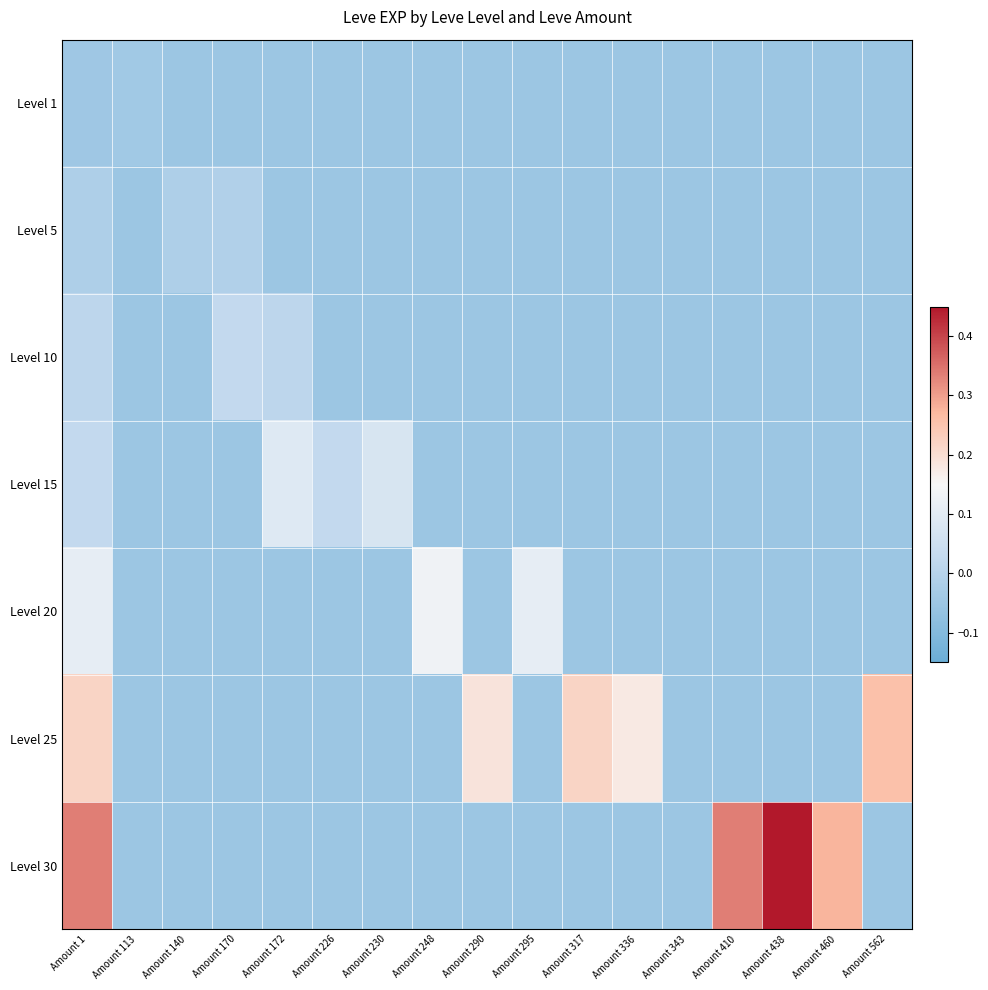

Reading right to left, list all the values displayed in this chart.

Level 1: Amount 562=-0.1	Amount 460=-0.1	Amount 438=-0.1	Amount 410=-0.1	Amount 343=-0.1	Amount 336=-0.1	Amount 317=-0.1	Amount 295=-0.1	Amount 290=-0.1	Amount 248=-0.1	Amount 230=-0.1	Amount 226=-0.1	Amount 172=-0.1	Amount 170=-0.1	Amount 140=-0.1	Amount 113=-0.0	Amount 1=-0.0
Level 5: Amount 562=-0.1	Amount 460=-0.1	Amount 438=-0.1	Amount 410=-0.1	Amount 343=-0.1	Amount 336=-0.1	Amount 317=-0.1	Amount 295=-0.1	Amount 290=-0.1	Amount 248=-0.1	Amount 230=-0.1	Amount 226=-0.1	Amount 172=-0.1	Amount 170=-0.0	Amount 140=-0.0	Amount 113=-0.1	Amount 1=-0.0
Level 10: Amount 562=-0.1	Amount 460=-0.1	Amount 438=-0.1	Amount 410=-0.1	Amount 343=-0.1	Amount 336=-0.1	Amount 317=-0.1	Amount 295=-0.1	Amount 290=-0.1	Amount 248=-0.1	Amount 230=-0.1	Amount 226=-0.1	Amount 172=0.0	Amount 170=0.0	Amount 140=-0.1	Amount 113=-0.1	Amount 1=0.0
Level 15: Amount 562=-0.1	Amount 460=-0.1	Amount 438=-0.1	Amount 410=-0.1	Amount 343=-0.1	Amount 336=-0.1	Amount 317=-0.1	Amount 295=-0.1	Amount 290=-0.1	Amount 248=-0.1	Amount 230=0.1	Amount 226=0.0	Amount 172=0.1	Amount 170=-0.1	Amount 140=-0.1	Amount 113=-0.1	Amount 1=0.0
Level 20: Amount 562=-0.1	Amount 460=-0.1	Amount 438=-0.1	Amount 410=-0.1	Amount 343=-0.1	Amount 336=-0.1	Amount 317=-0.1	Amount 295=0.1	Amount 290=-0.1	Amount 248=0.1	Amount 230=-0.1	Amount 226=-0.1	Amount 172=-0.1	Amount 170=-0.1	Amount 140=-0.1	Amount 113=-0.1	Amount 1=0.1
Level 25: Amount 562=0.3	Amount 460=-0.1	Amount 438=-0.1	Amount 410=-0.1	Amount 343=-0.1	Amount 336=0.2	Amount 317=0.2	Amount 295=-0.1	Amount 290=0.2	Amount 248=-0.1	Amount 230=-0.1	Amount 226=-0.1	Amount 172=-0.1	Amount 170=-0.1	Amount 140=-0.1	Amount 113=-0.1	Amount 1=0.2
Level 30: Amount 562=-0.1	Amount 460=0.3	Amount 438=0.5	Amount 410=0.3	Amount 343=-0.1	Amount 336=-0.1	Amount 317=-0.1	Amount 295=-0.1	Amount 290=-0.1	Amount 248=-0.1	Amount 230=-0.1	Amount 226=-0.1	Amount 172=-0.1	Amount 170=-0.1	Amount 140=-0.1	Amount 113=-0.1	Amount 1=0.3